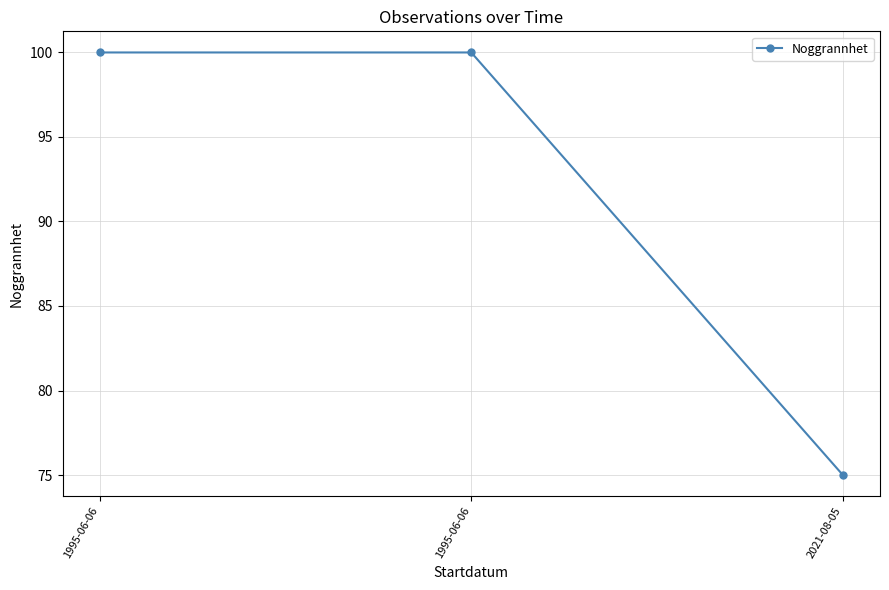

What is the value of the 1st point from the left?

100